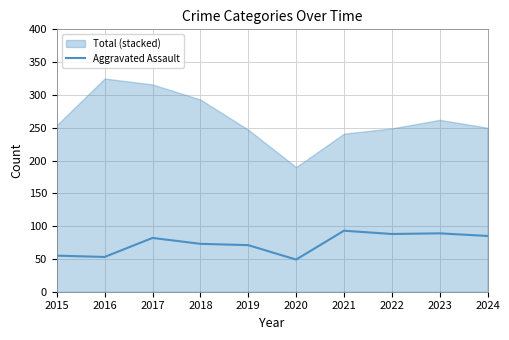

Reading left to right, extract all data points from this chart.

2015=55	2016=53	2017=82	2018=73	2019=71	2020=49	2021=93	2022=88	2023=89	2024=85